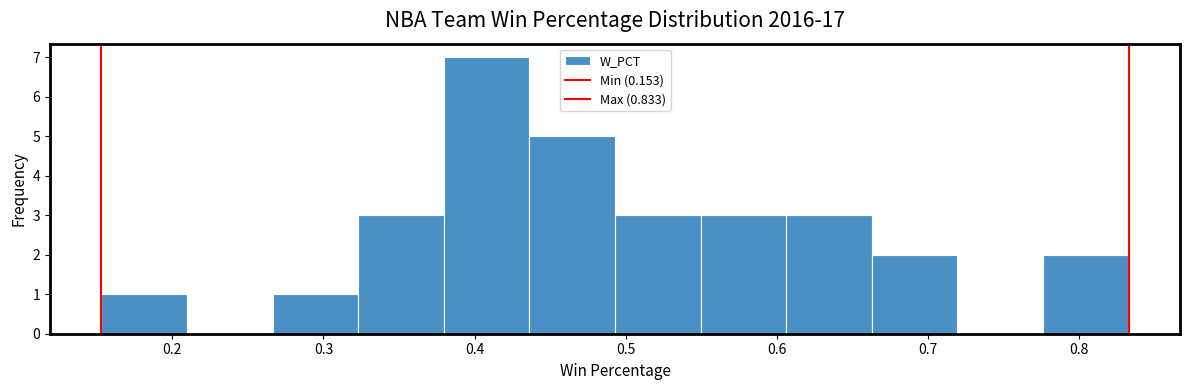

How tall is the bar that spans 0.44 to 0.49 on the x-axis? Neither the bar edges nor the heights are printed on the chart, so give them approximately, as read against the axes.

5